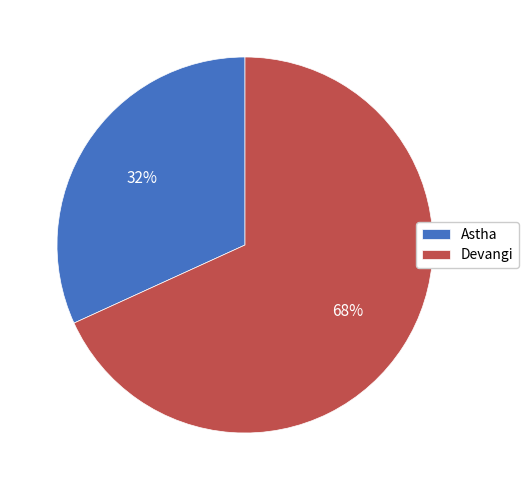

To the nearest percent, what is the difference between the Devangi and Astha slice percentages?

36%